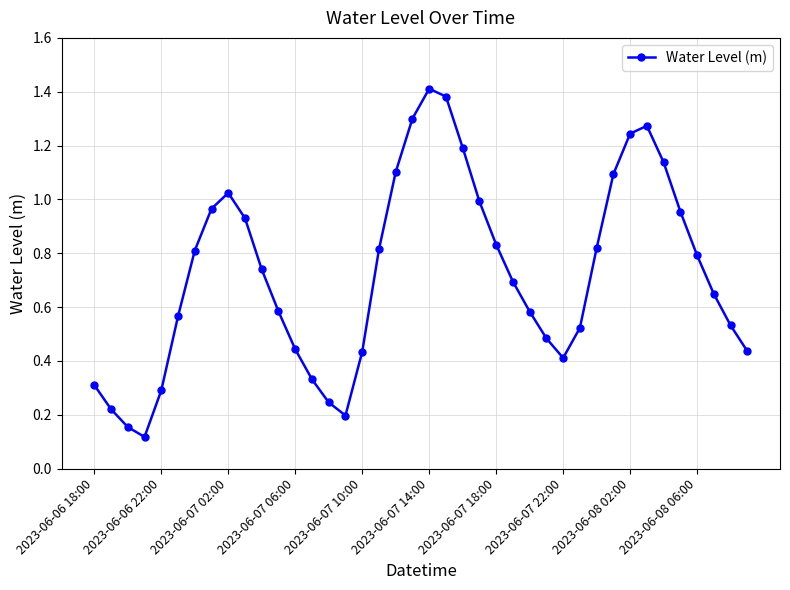

What is the sum of all values?

29.0